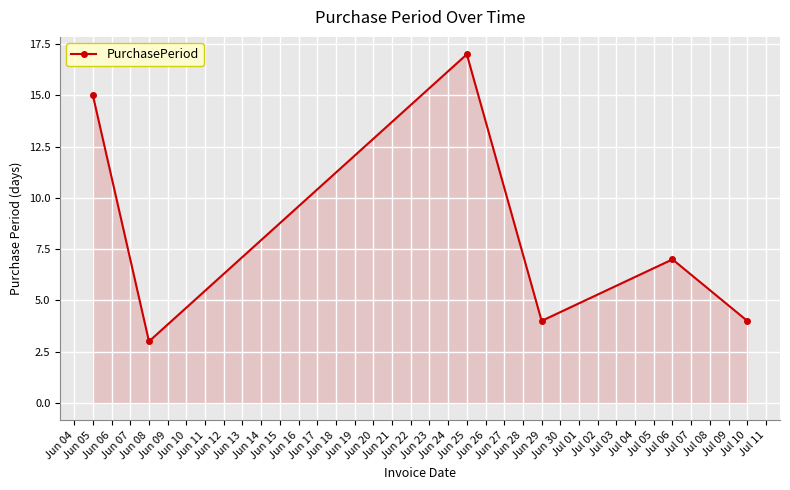

What is the value of the 2nd point from the left?

3